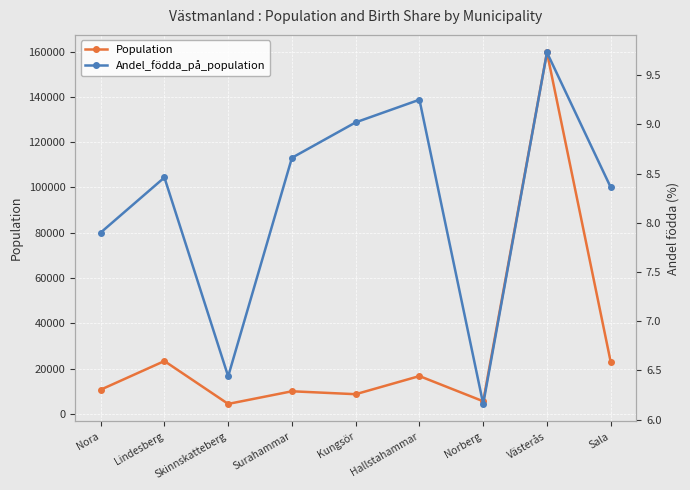

True or false: Population and Andel_födda_på_population intersect in this chart.

False